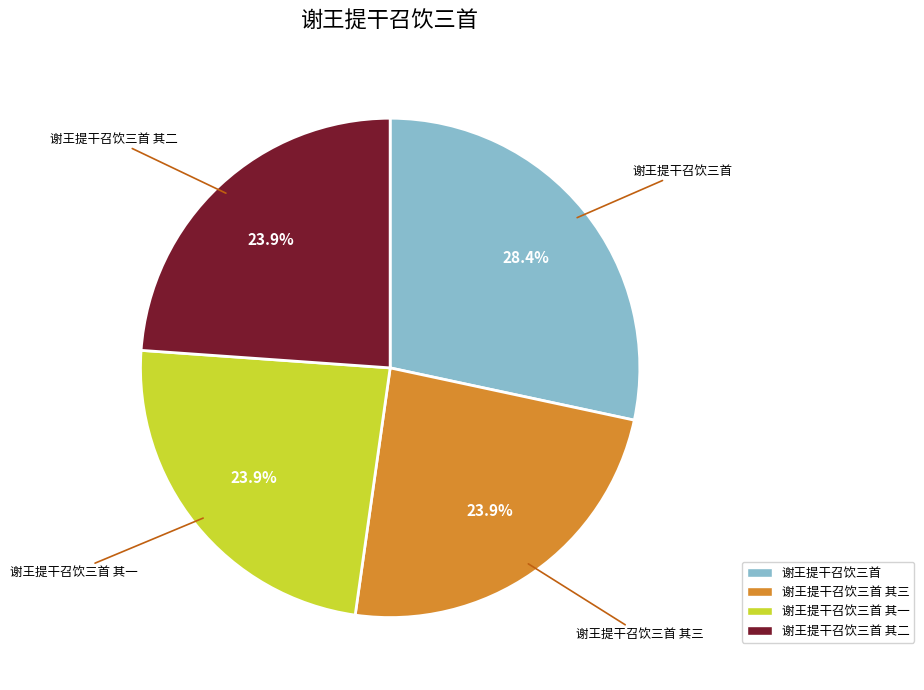

Is there any slice that represents more than half of the pie?

No